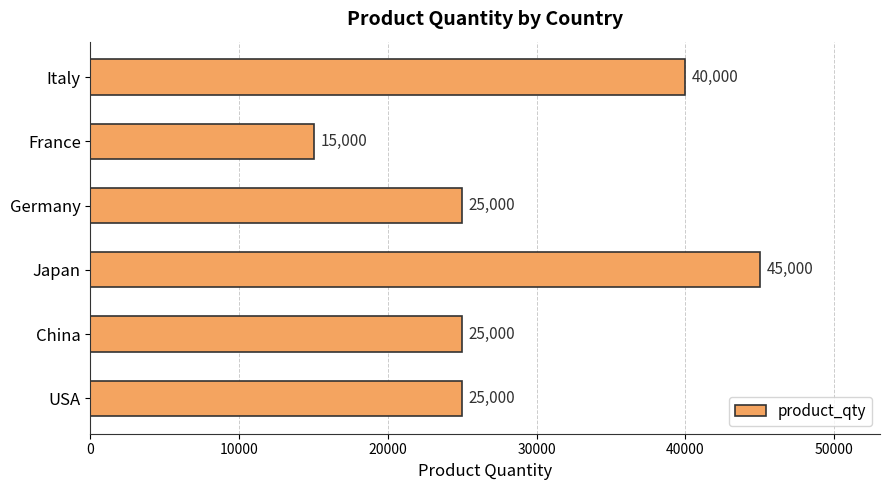

What is the difference between the maximum and minimum values?

30000